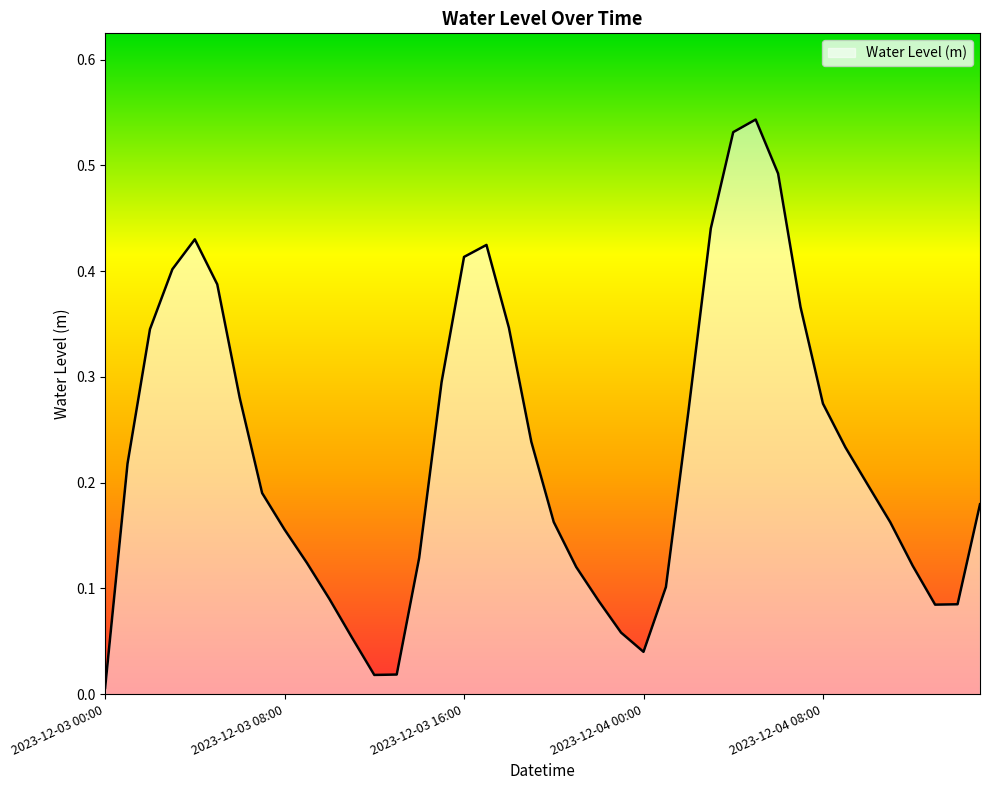

What is the maximum value shown in the chart?

0.5